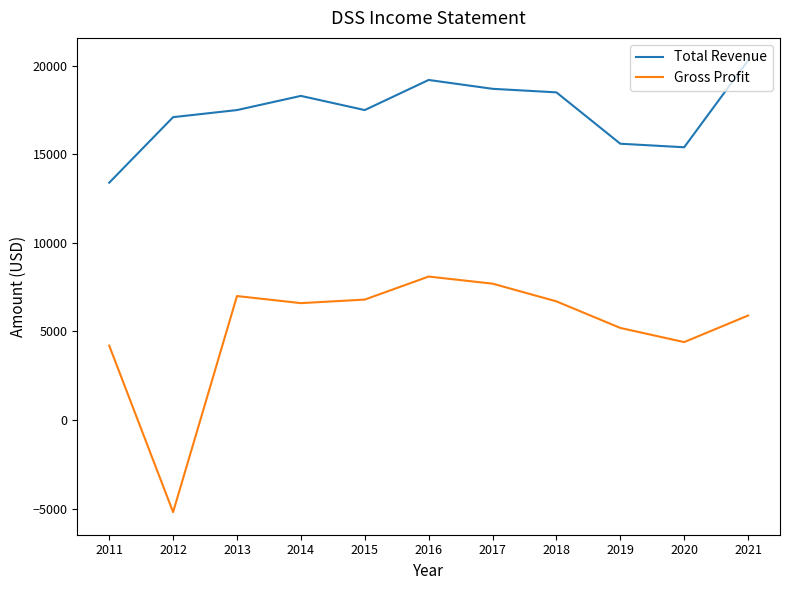

The Total Revenue series shows 25016 at 2012. True or false?

False